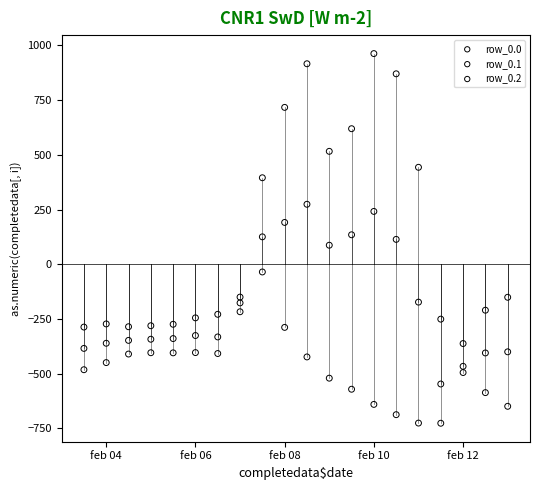

Across all data points, what is the range of Y values (max minus min)?

1689.3